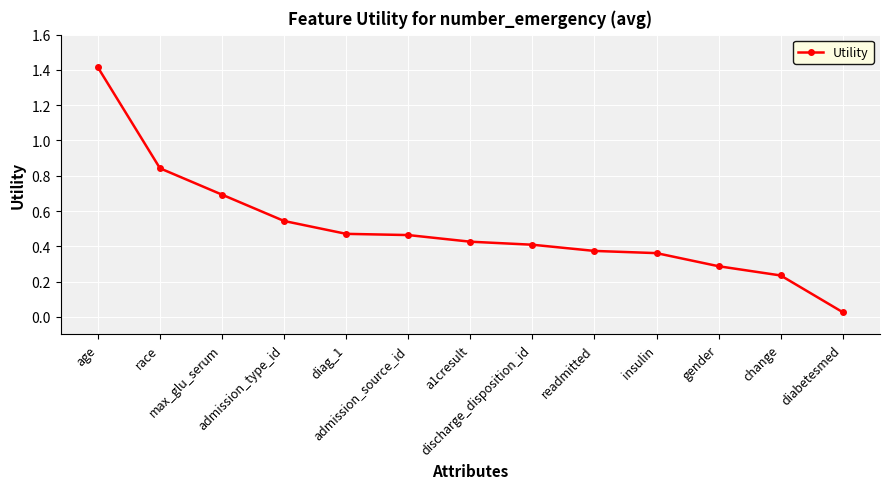

What is the maximum value shown in the chart?

1.4